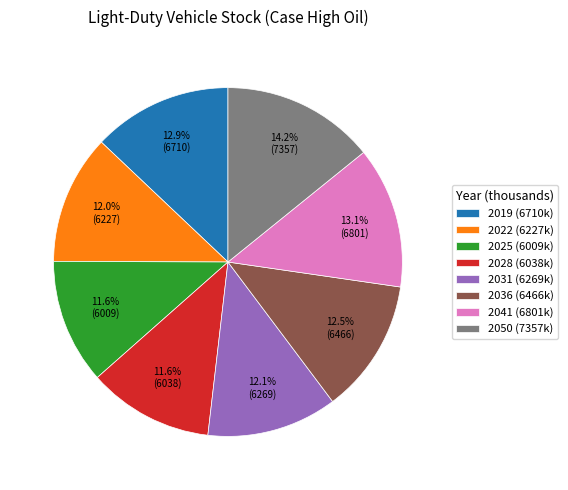

What is the largest slice in the pie chart?

2050 (7357k)